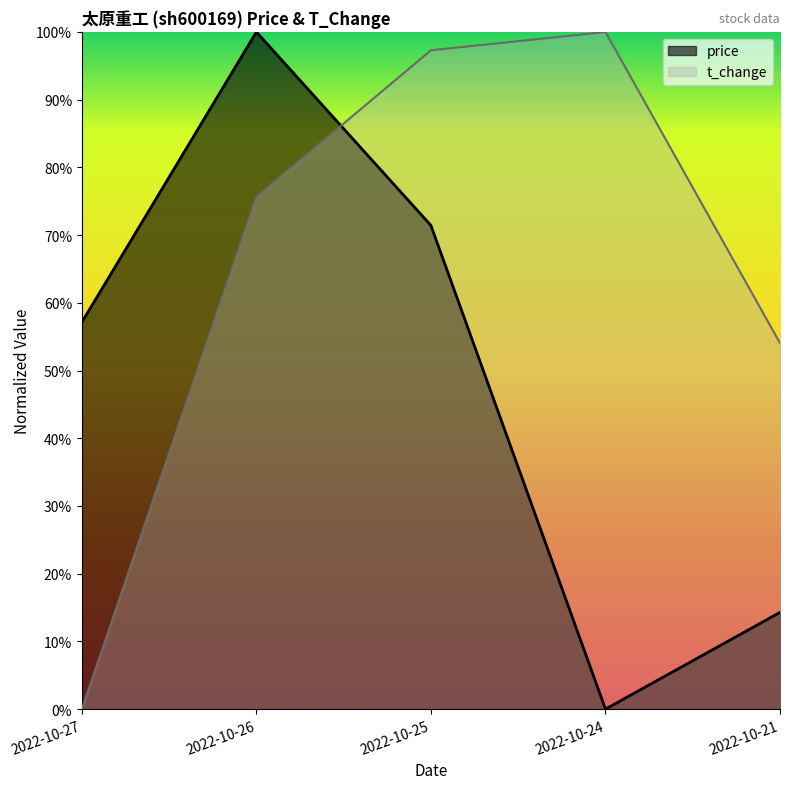

True or false: price has more than 2 points higher than both neighbors.

False